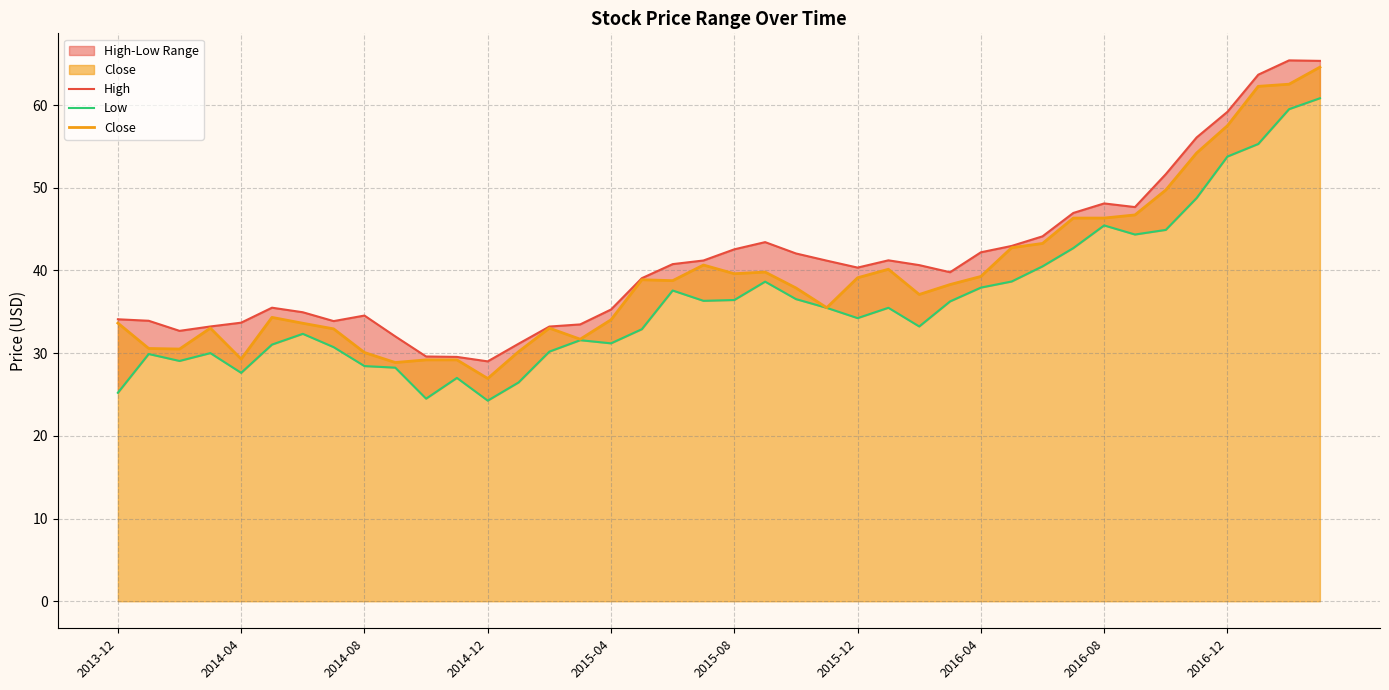

The value of High at 22 is 42.1. True or false?

True